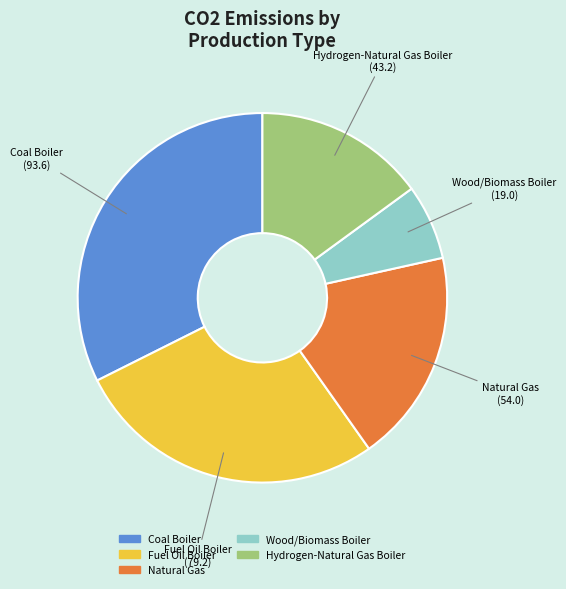

Does any single category account for the majority?

No